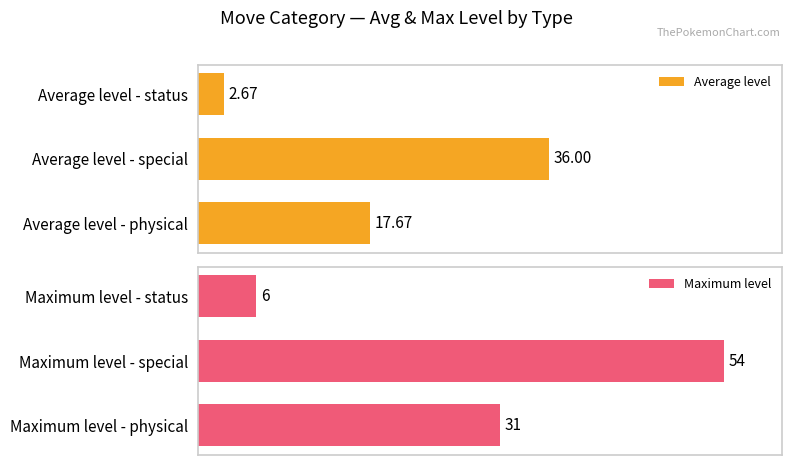

What is the minimum value shown in the chart?

2.7